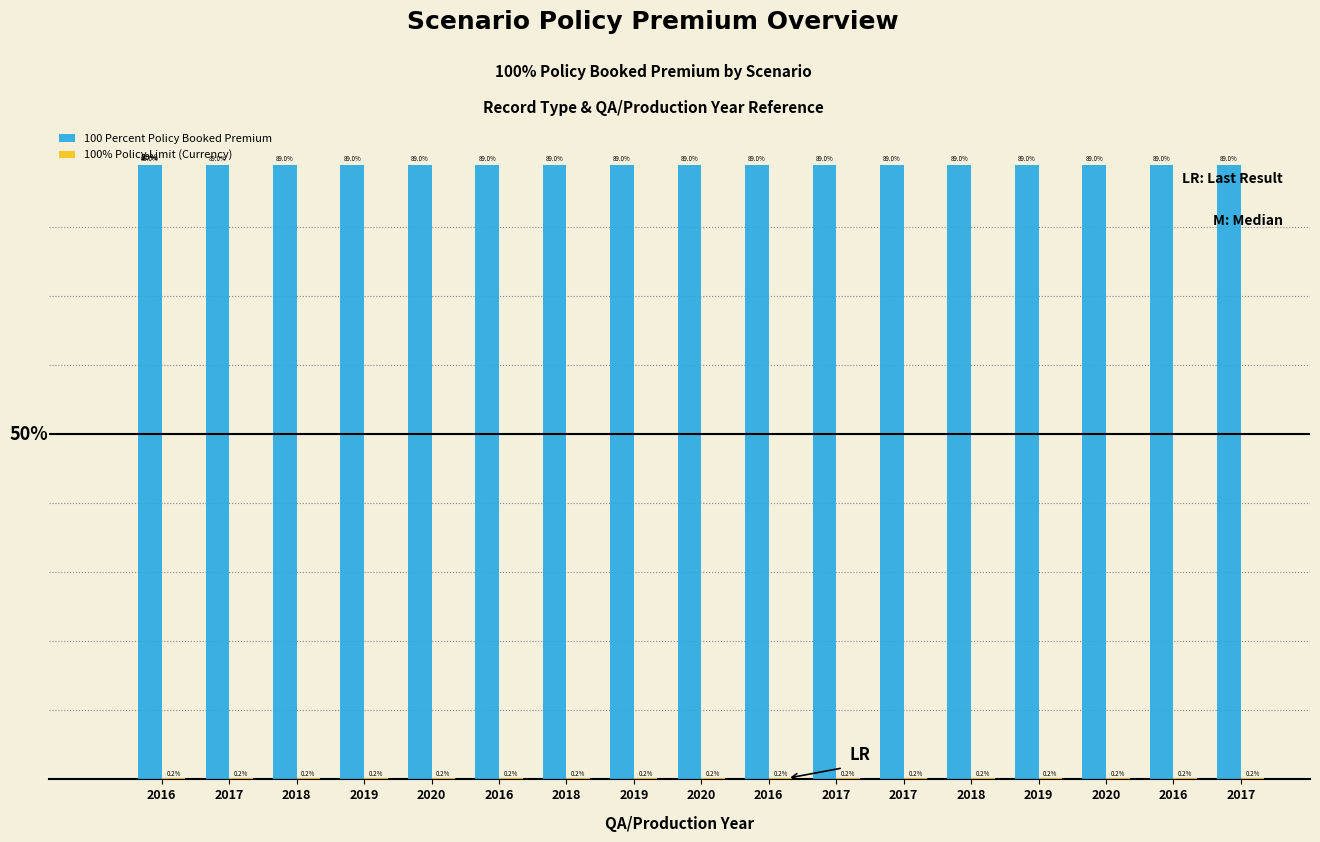

Which category has the highest value in the 100 Percent Policy Booked Premium series?

2016